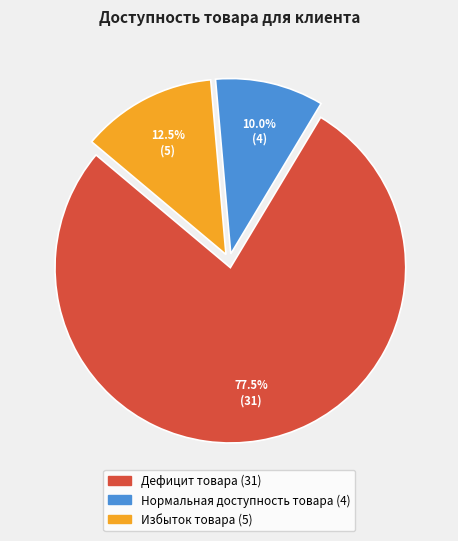

How many slices are in this pie chart?

3